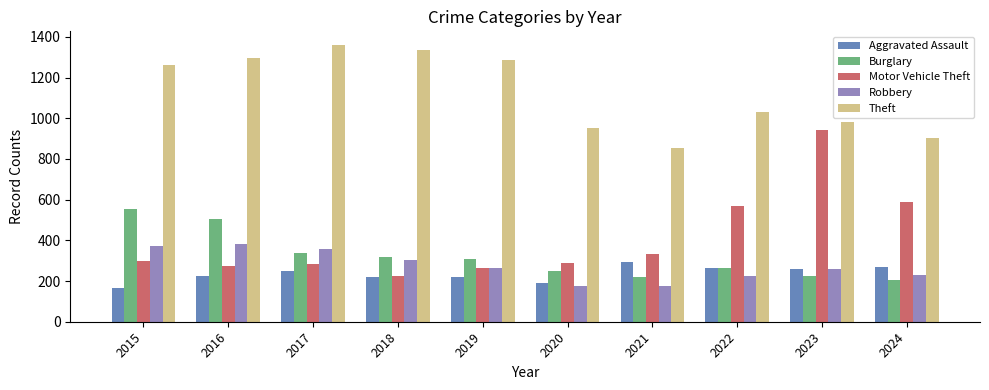

What is the spread (max minus min) of values at 2023?

755